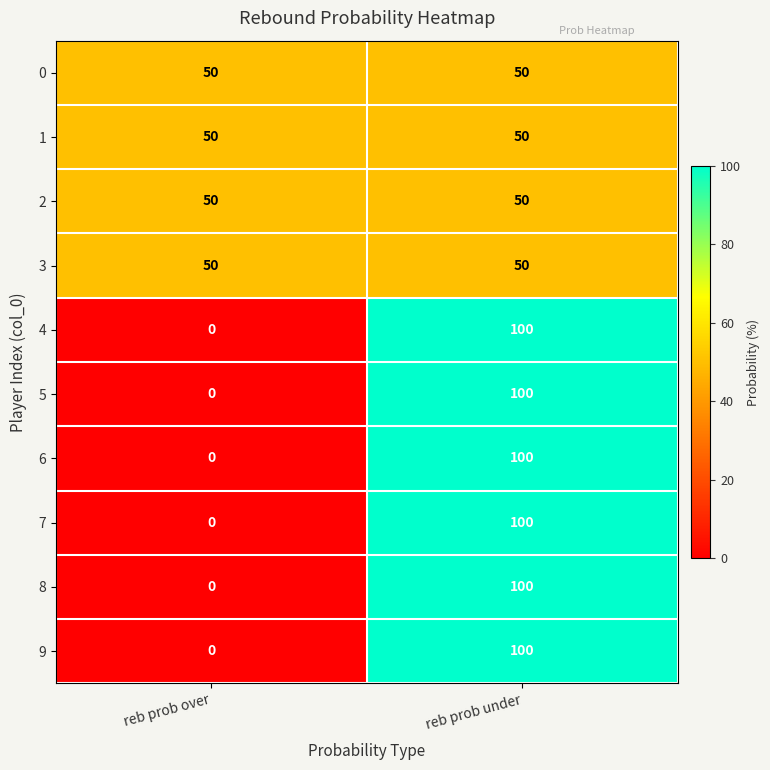

What is the maximum value for 8?

100